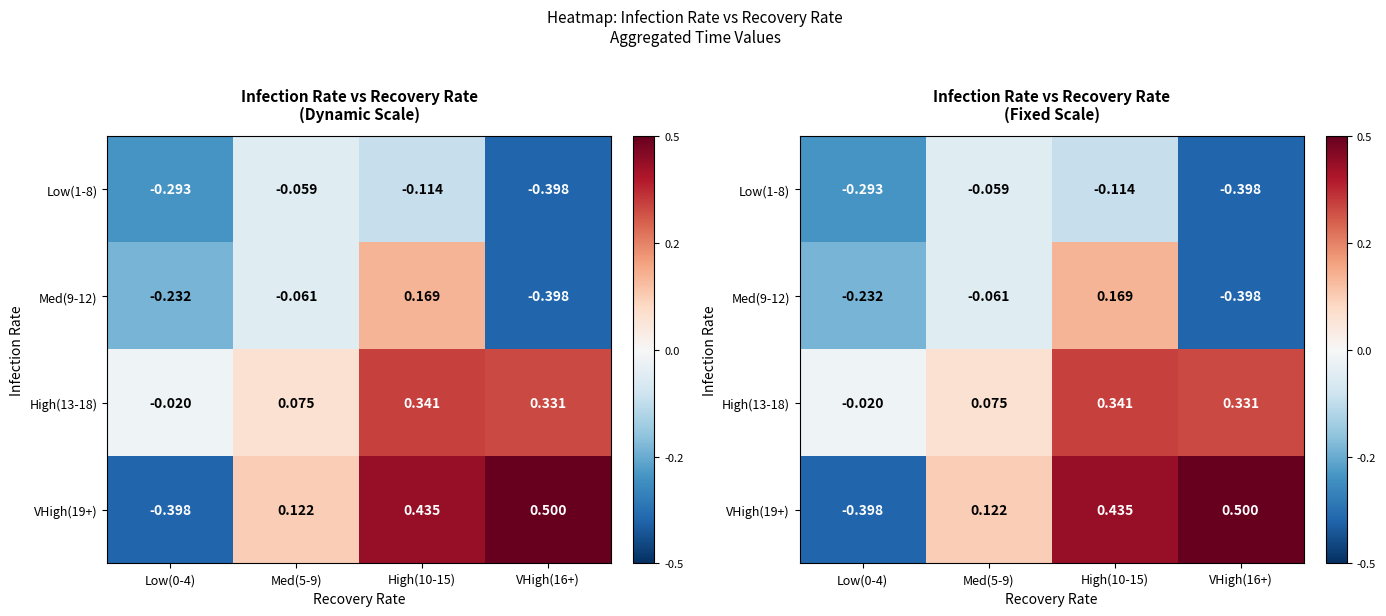

What is the difference between the maximum and minimum values in the Med(9-12) series?

0.6